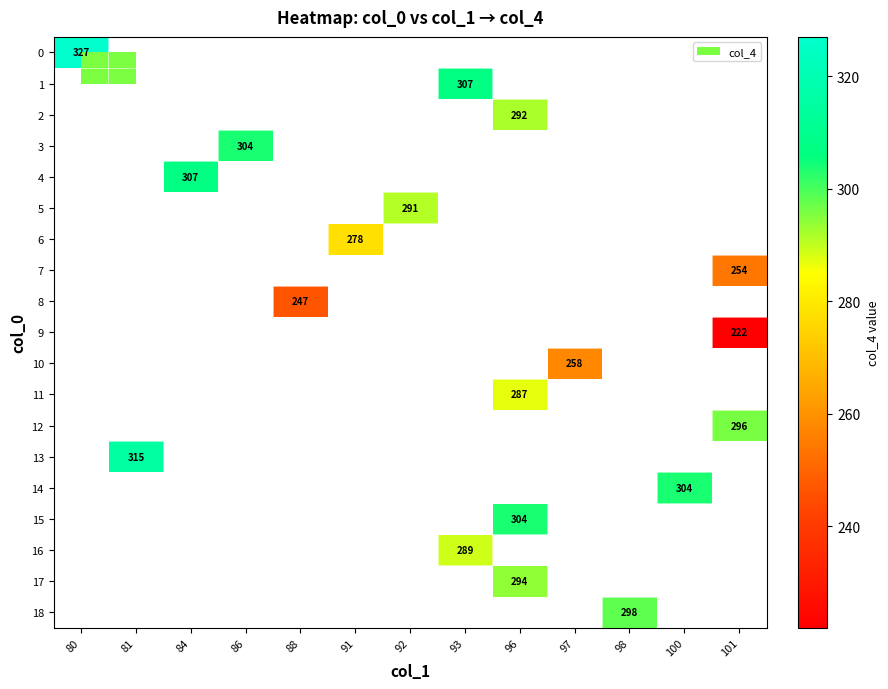

At how many categories does at least one series exceed 292?

9